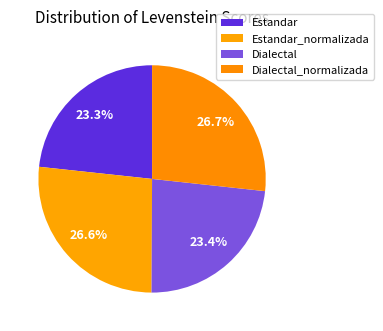

To the nearest percent, what is the difference between the Estandar and Dialectal_normalizada slice percentages?

3%